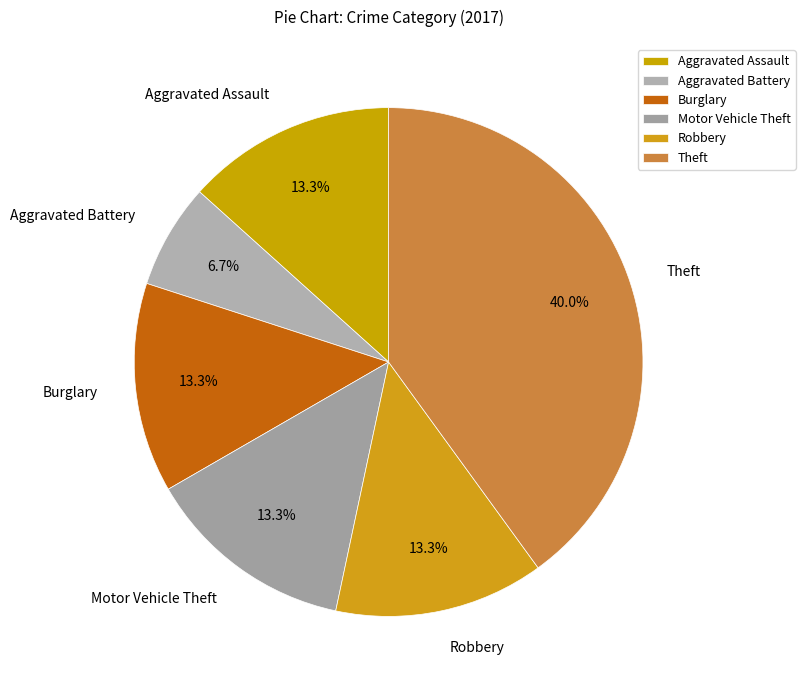

To the nearest percent, what is the combined percentage of Theft and Motor Vehicle Theft?

53%